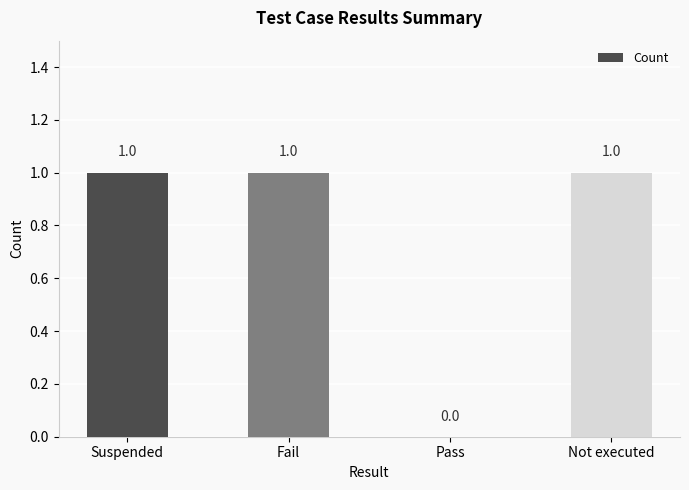

Count the values in the range 1 to 2.

3